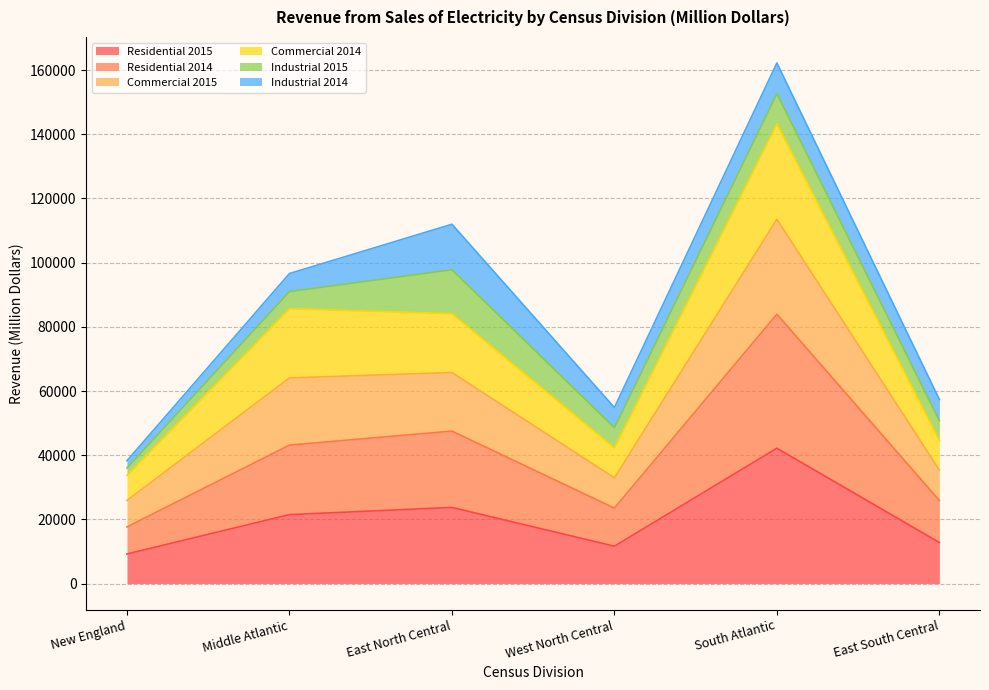

At which category is the sum across all series the highest?

South Atlantic